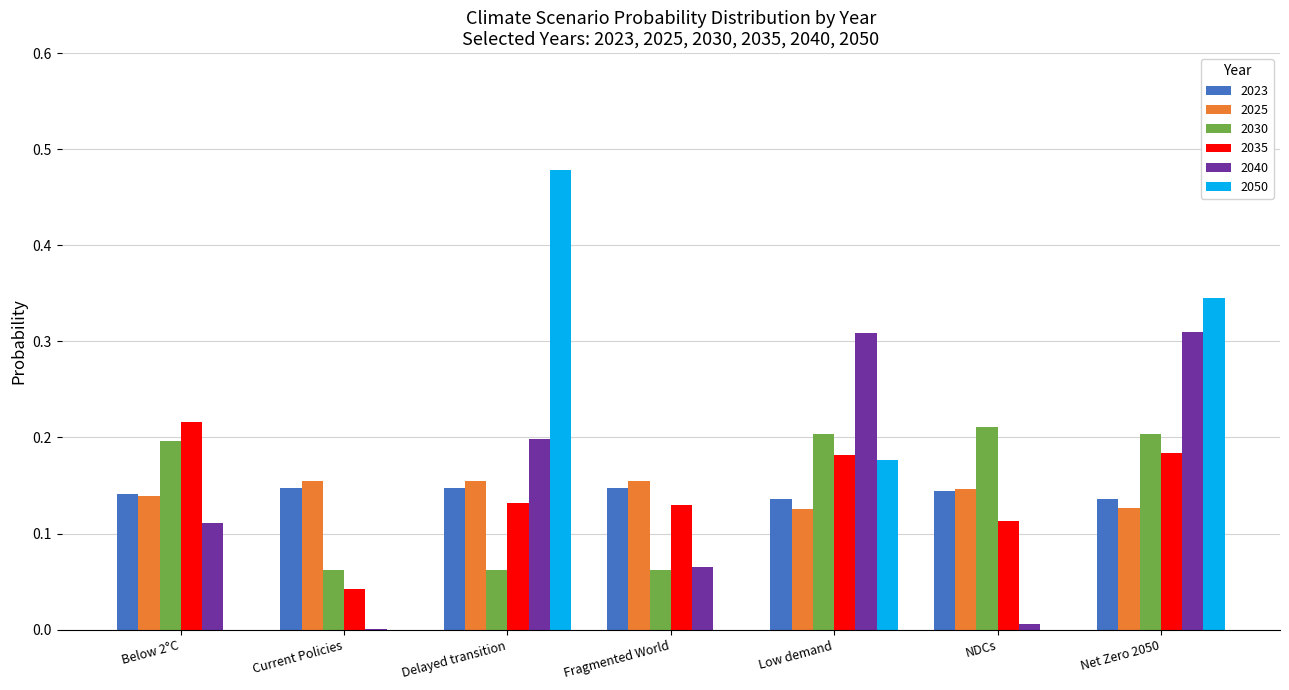

The value of 2030 at Low demand is 0.2. True or false?

True